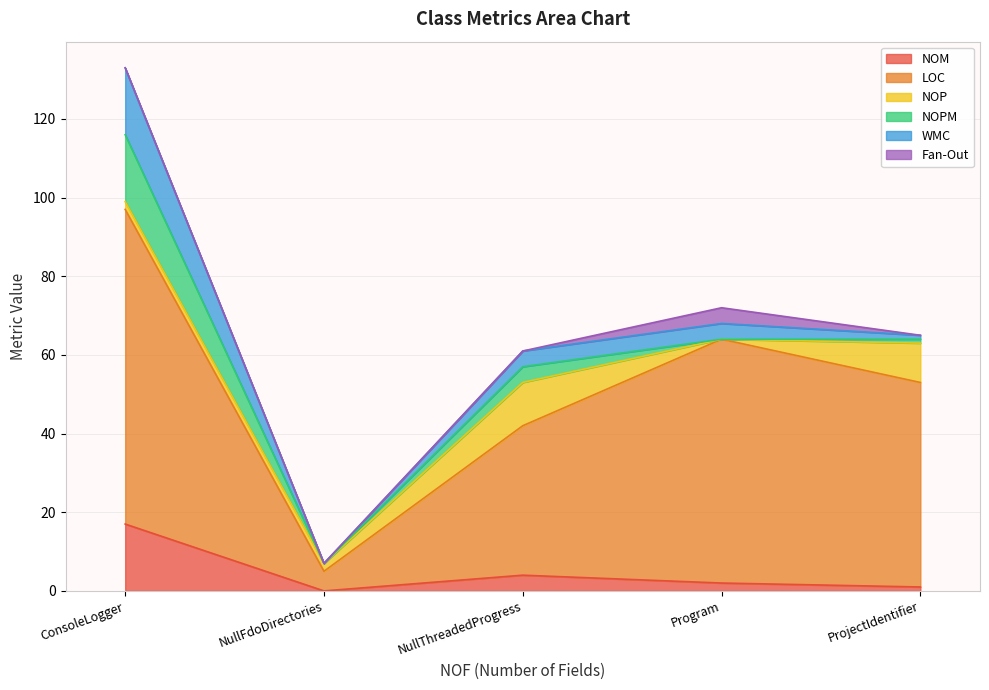

Between NullFdoDirectories and NullThreadedProgress, which is larger?

NullThreadedProgress